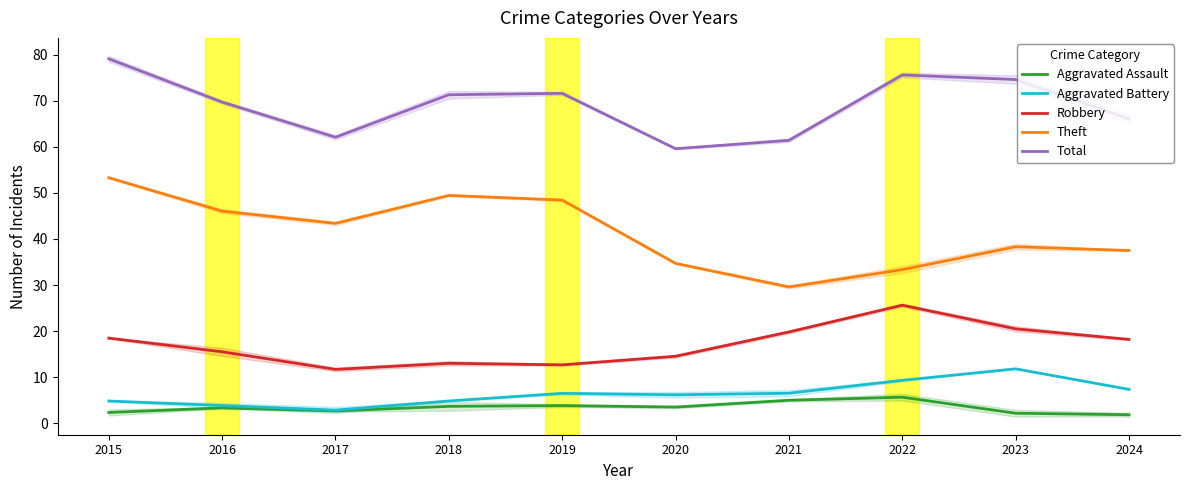

Reading left to right, what are all the values shown in this chart?

Aggravated Assault: 2015=2.3	2016=3.3	2017=2.7	2018=3.7	2019=3.8	2020=3.5	2021=5.0	2022=5.7	2023=2.2	2024=1.8
Aggravated Battery: 2015=4.8	2016=3.8	2017=2.8	2018=4.8	2019=6.5	2020=6.2	2021=6.5	2022=9.3	2023=11.8	2024=7.4
Robbery: 2015=18.5	2016=15.5	2017=11.7	2018=13.0	2019=12.7	2020=14.5	2021=19.8	2022=25.6	2023=20.5	2024=18.2
Theft: 2015=53.3	2016=46.0	2017=43.4	2018=49.4	2019=48.4	2020=34.7	2021=29.6	2022=33.3	2023=38.3	2024=37.5
Total: 2015=79.1	2016=69.7	2017=62.1	2018=71.3	2019=71.6	2020=59.6	2021=61.4	2022=75.6	2023=74.6	2024=66.1